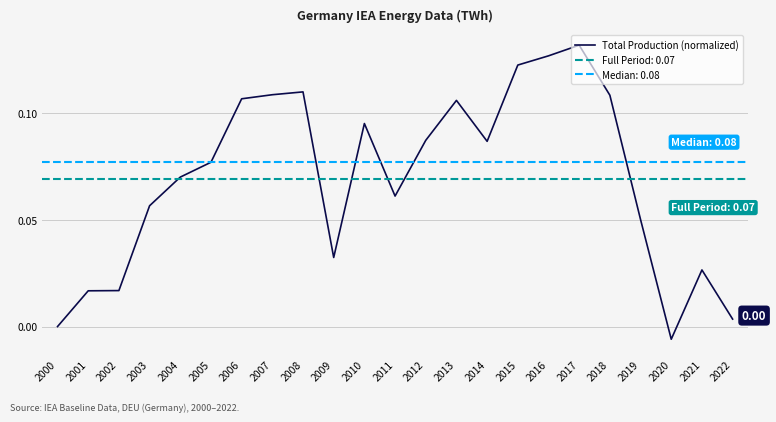

True or false: the data has more than 0 interior local peaks.

True